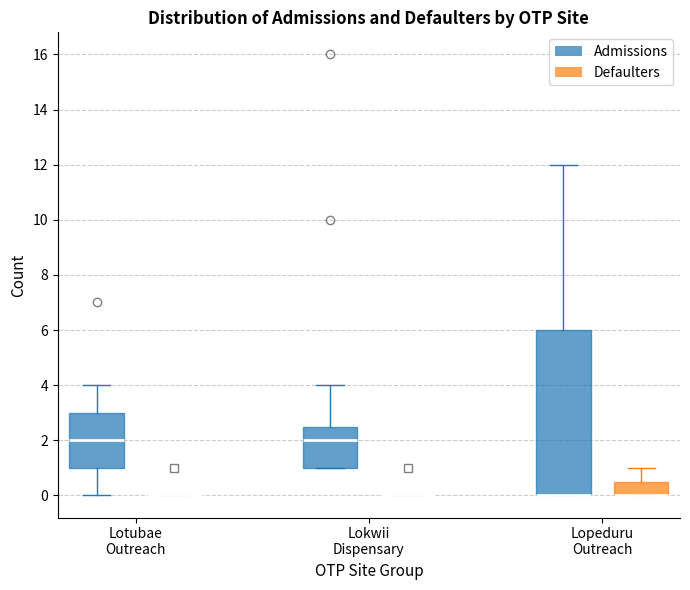

Reading left to right, transcribe this box plot: for each box, give where its median line is, the range the box spans, and where its two whiskers end, as read against the y-axis. The values are not printed on the chart, so give them approximately, as read against the axis.

Lotubae Outreach (Admissions): median 2.0, box 1.0 to 3.0, whiskers 0.0 to 4.0
Lotubae Outreach (Defaulters): box collapsed to a line at 0.0, whiskers 0.0 to 0.0
Lokwii Dispensary (Admissions): median 2.0, box 1.0 to 2.6, whiskers 1.0 to 4.0
Lokwii Dispensary (Defaulters): box collapsed to a line at 0.0, whiskers 0.0 to 0.0
Lopeduru Outreach (Admissions): median 0.0 (drawn on the box's lower edge), box 0.0 to 6.0, whiskers 0.0 to 12.0
Lopeduru Outreach (Defaulters): median 0.0 (drawn on the box's lower edge), box 0.0 to 0.6, whiskers 0.0 to 1.0